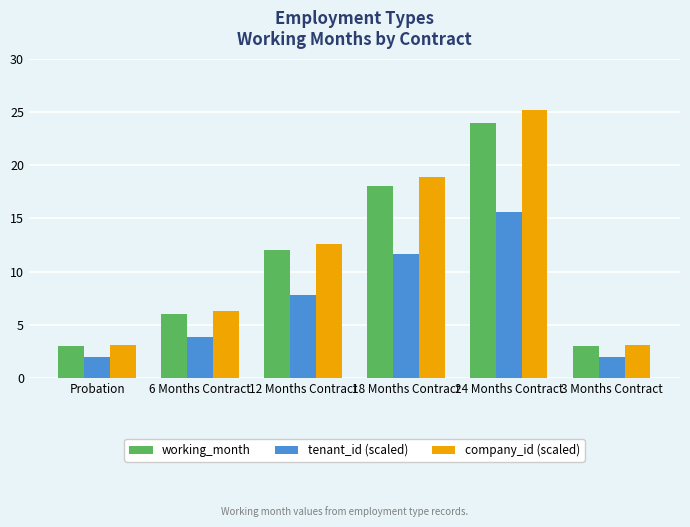

At 24 Months Contract, list the series in order from smallest to largest.

tenant_id (scaled), working_month, company_id (scaled)